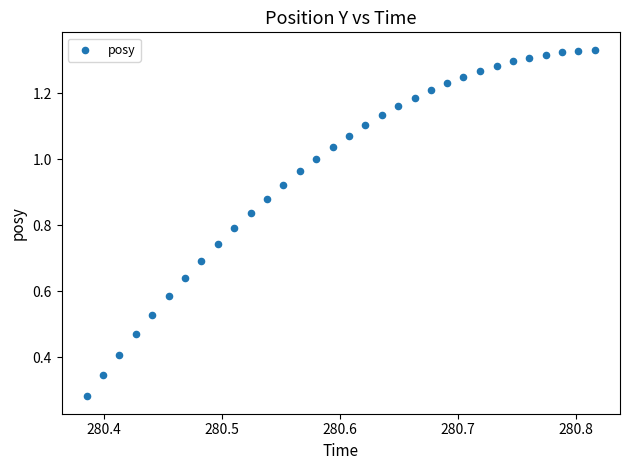

What is the range of X values (max minus min)?

0.4